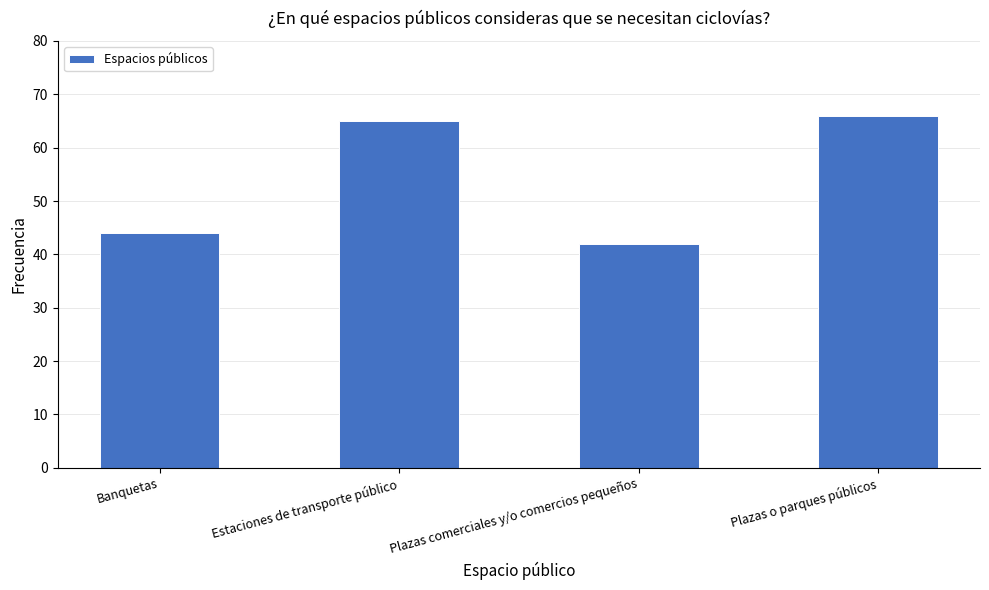

List the labels in order of value, smallest first.

Plazas comerciales y/o comercios pequeños, Banquetas, Estaciones de transporte público, Plazas o parques públicos